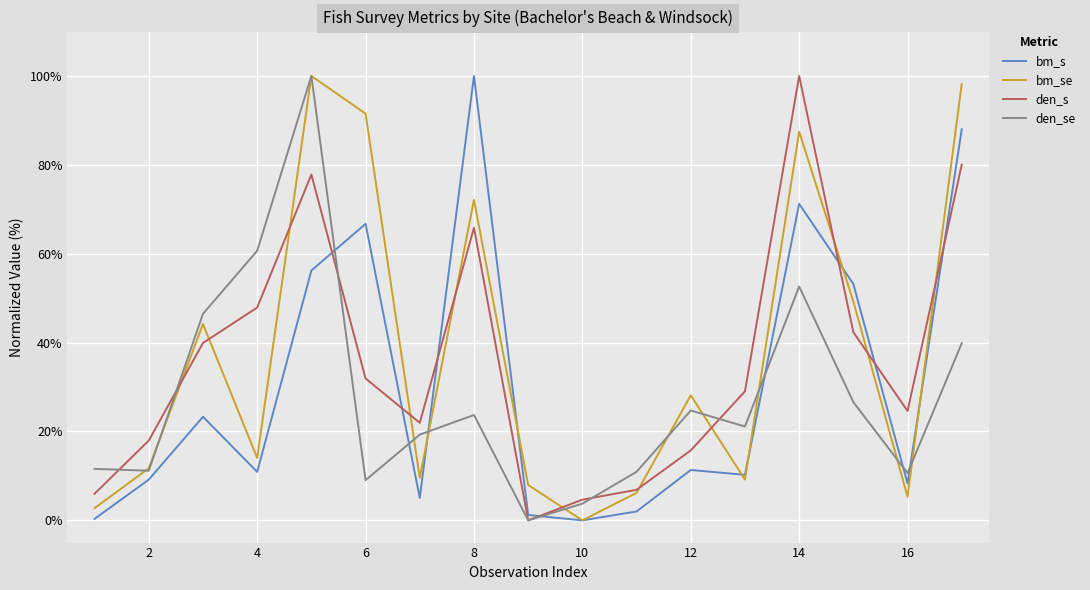

At how many categories does at least one series exceed 79?

5